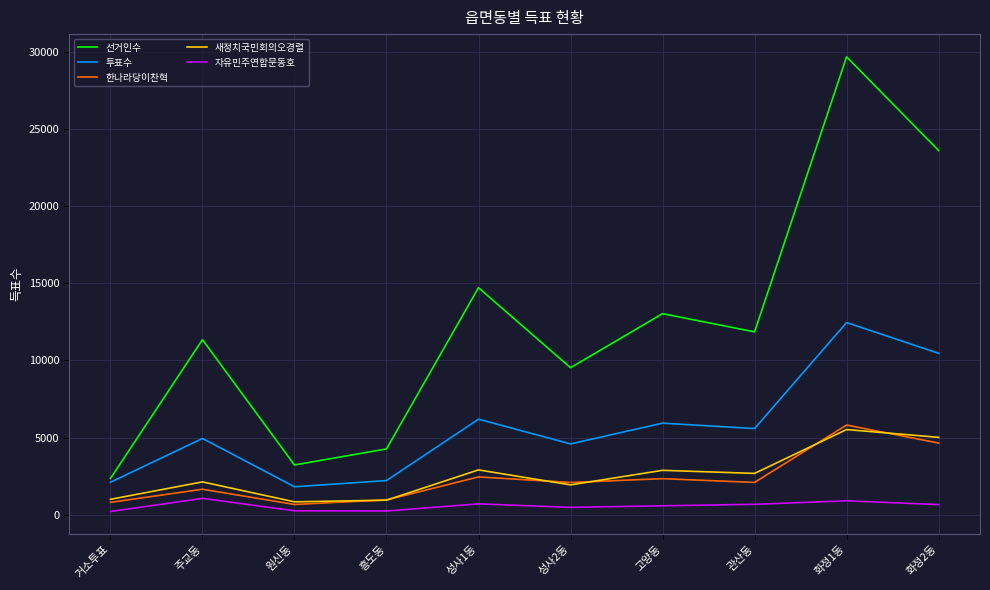

What is the sum of the 투표수 values at 흥도동 and 관산동?

7804